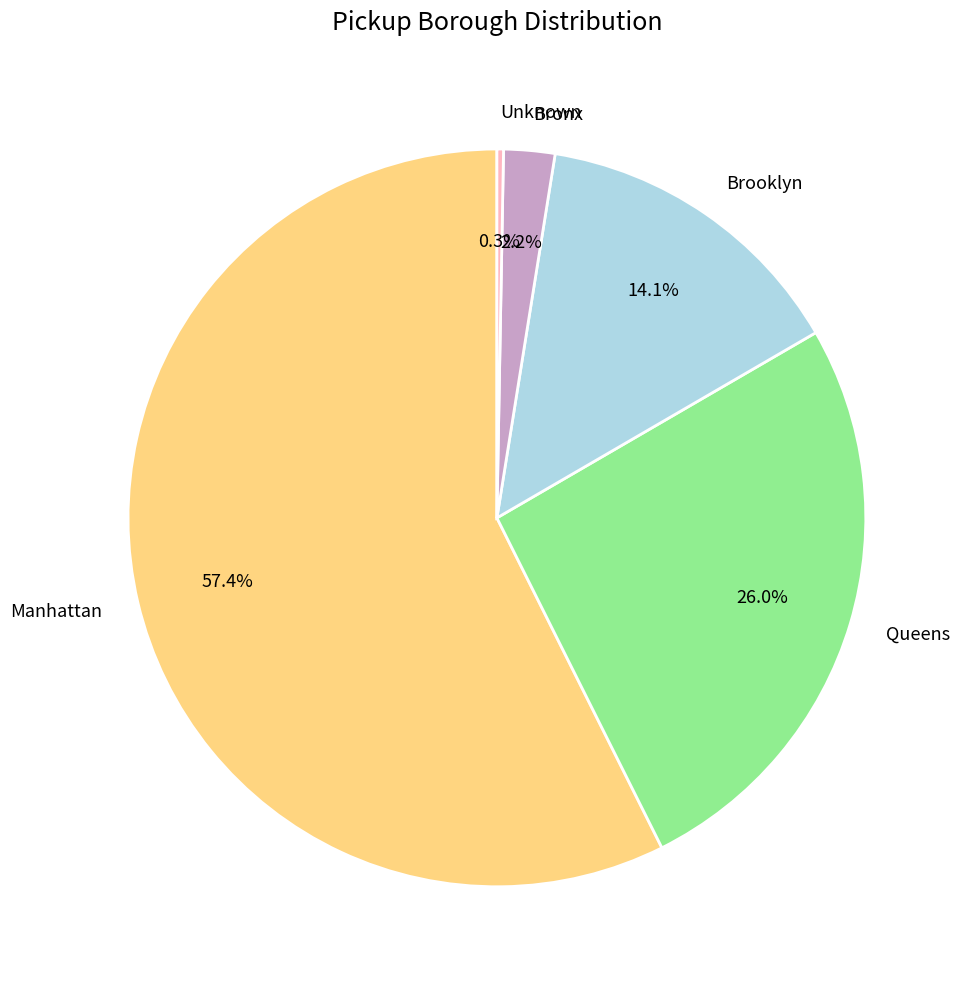

Rank the categories by value from highest to lowest.

Manhattan, Queens, Brooklyn, Bronx, Unknown